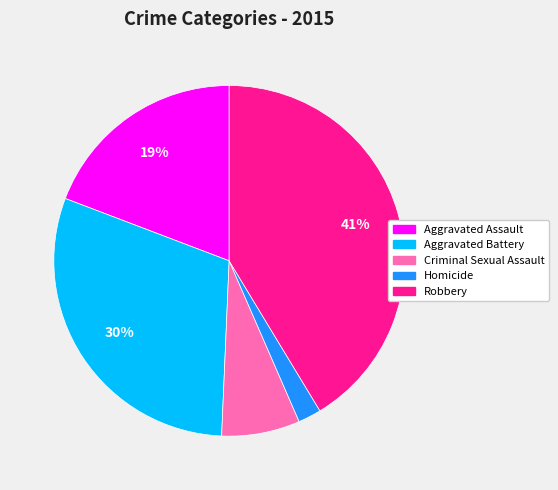

Does Homicide account for over 50% of the chart?

No